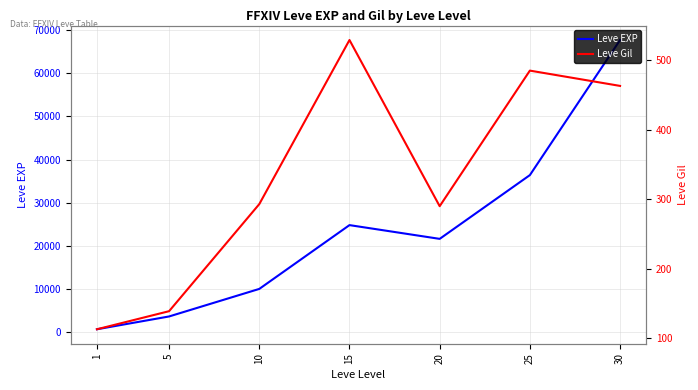

Where is Leve Gil nearest to the value 321?

10